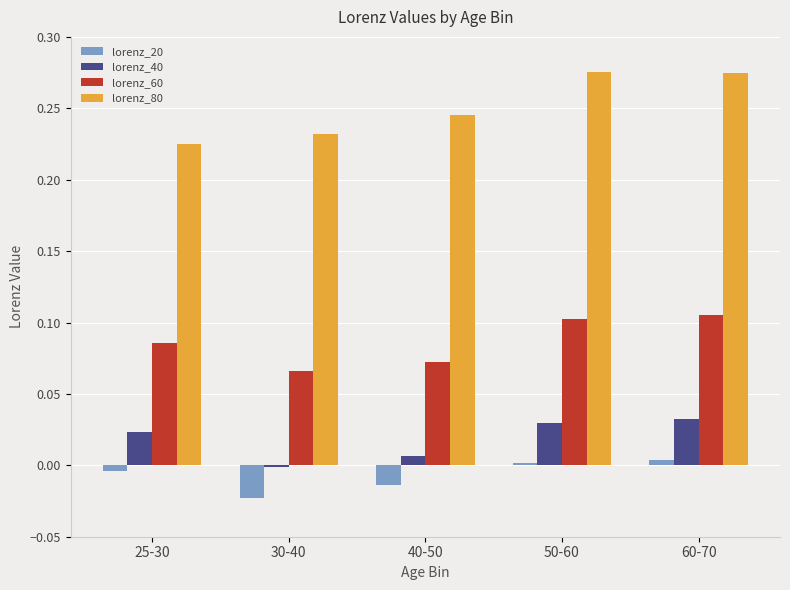

How many data points does each series have?

5